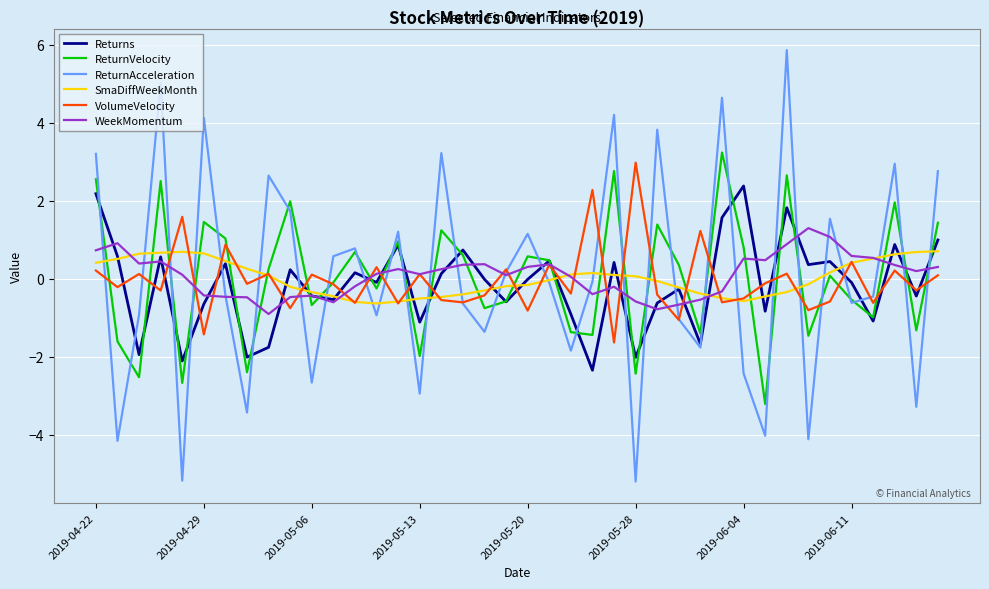

Does the chart display data point markers on the line(s)?

No